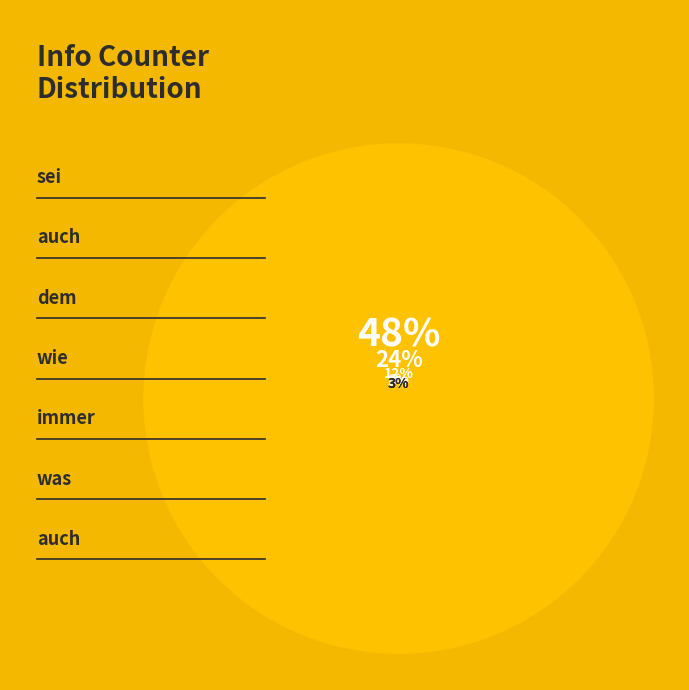

Rank the categories by value from lowest to highest.

was, auch, immer, wie, dem, auch, sei